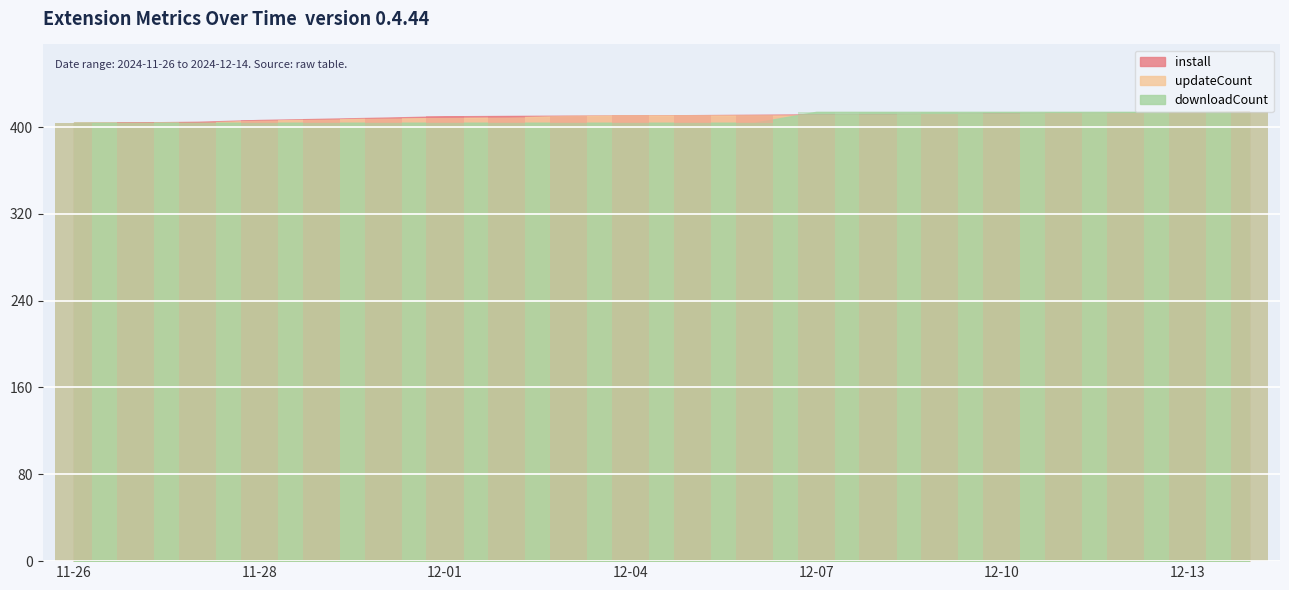

How many downloadCount values are between 404 and 414?

20